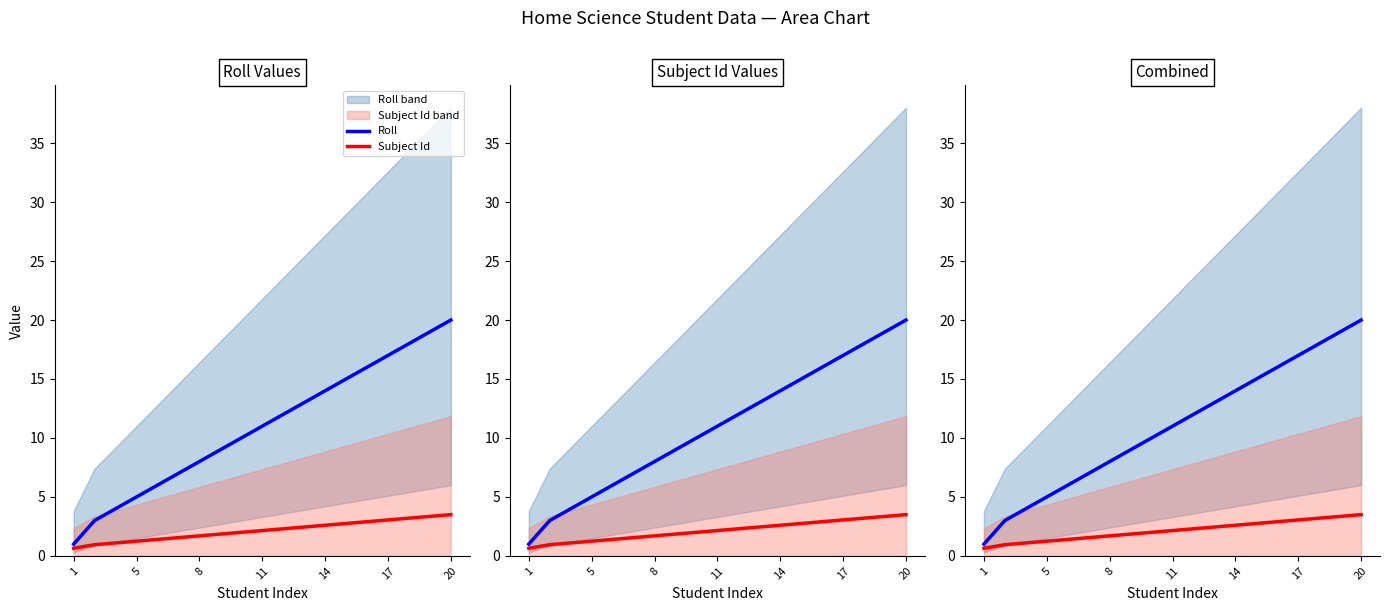

Is the value of Roll at 14 greater than the value of Subject Id at 11?

Yes